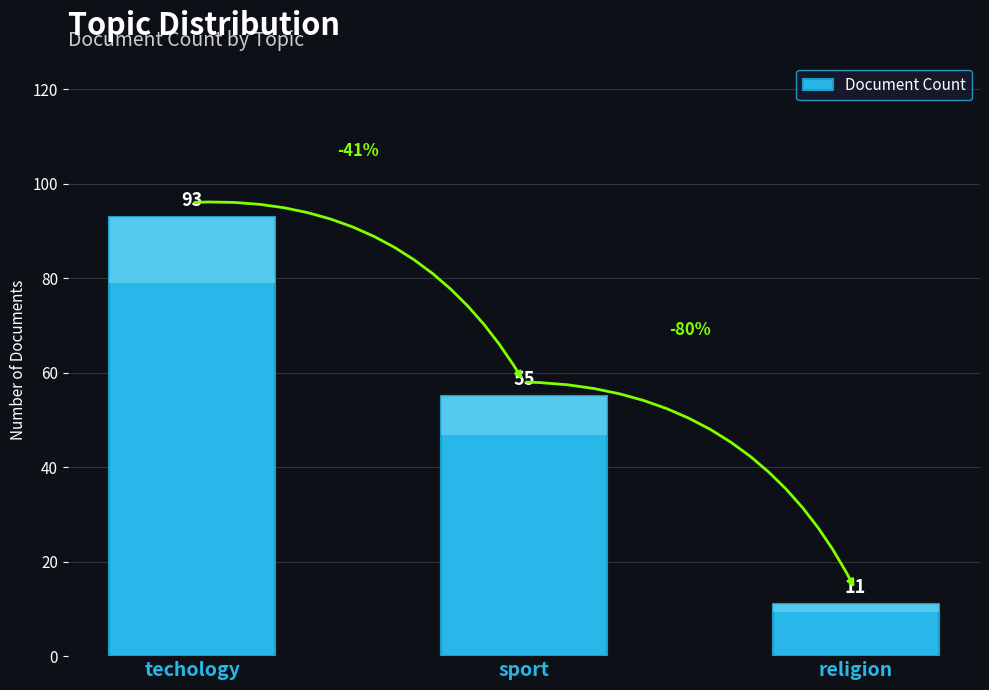

Reading left to right, transcribe all the data shown in this chart.

techology=93	sport=55	religion=11